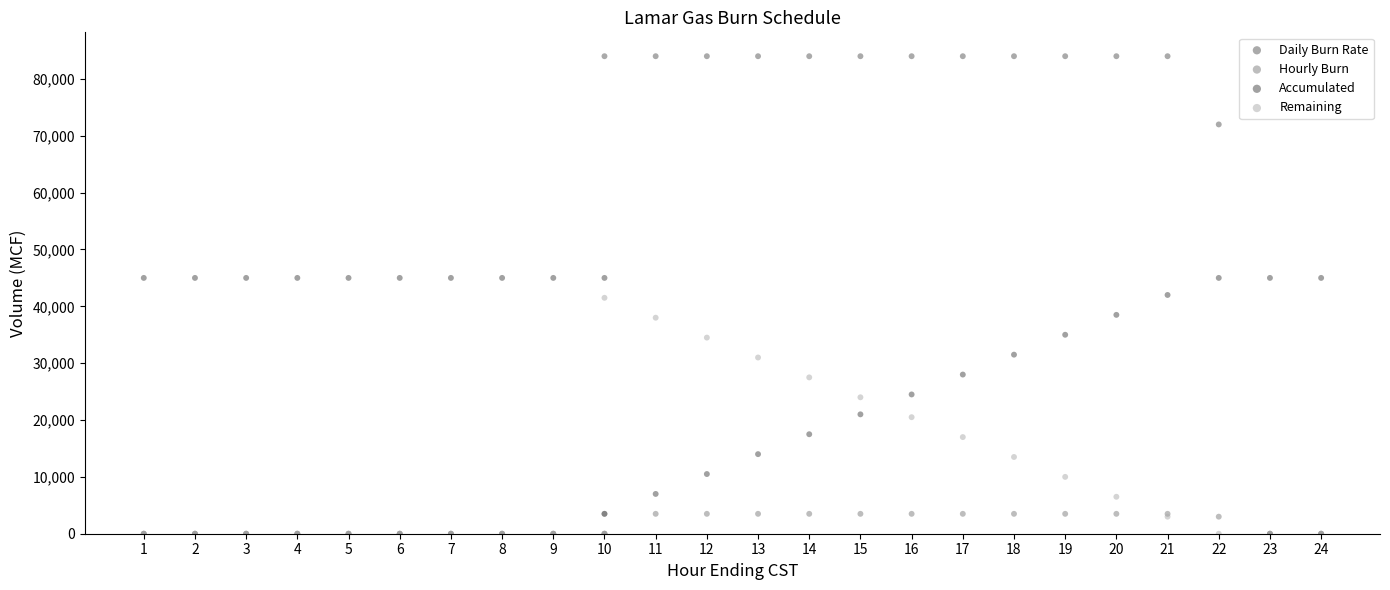

Which series has the widest spread of Y values?

Daily Burn Rate